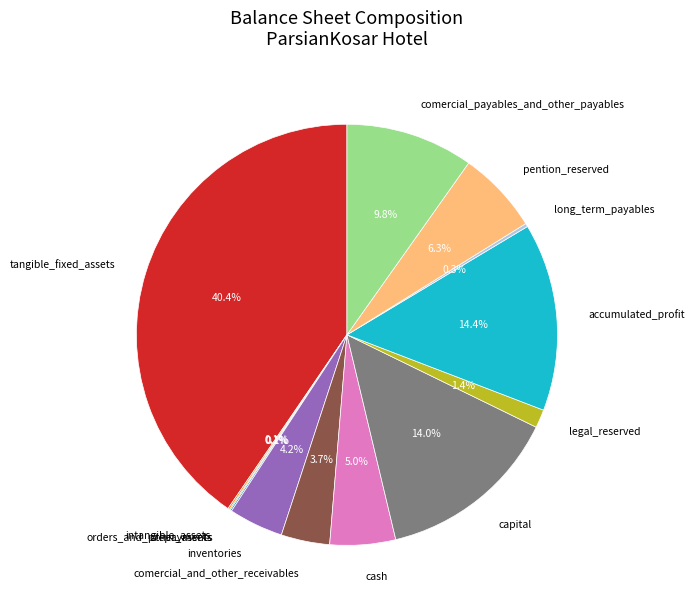

What is the largest slice in the pie chart?

tangible_fixed_assets